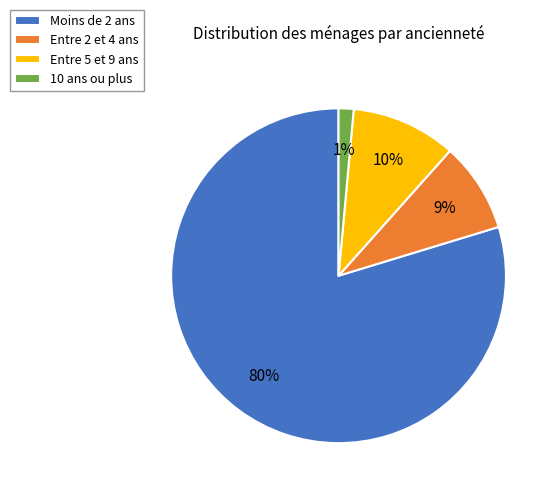

Do Entre 2 et 4 ans and Entre 5 et 9 ans together represent more than half of the pie?

No